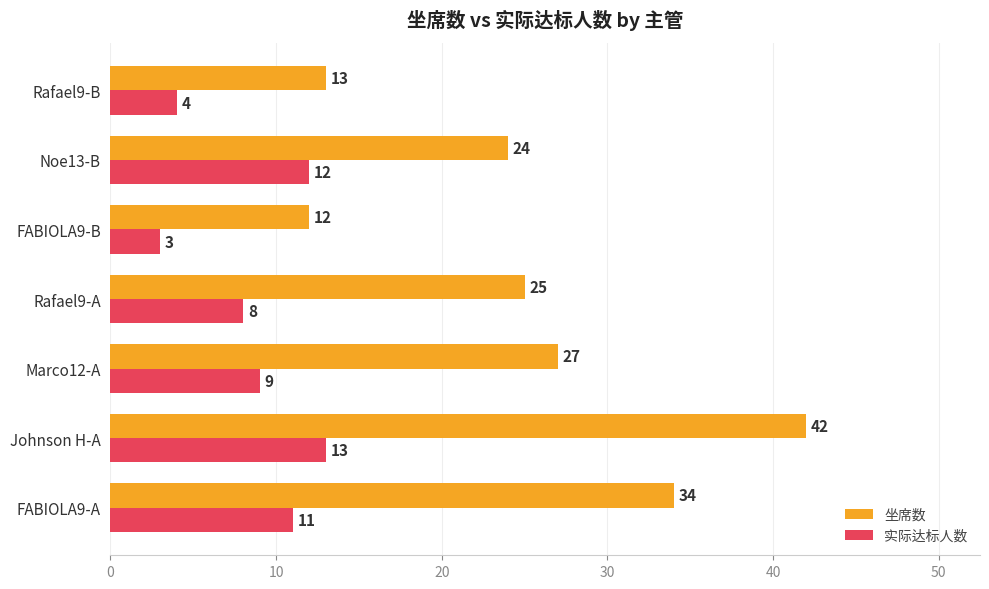

What is the difference between the highest and lowest values at Marco12-A?

18